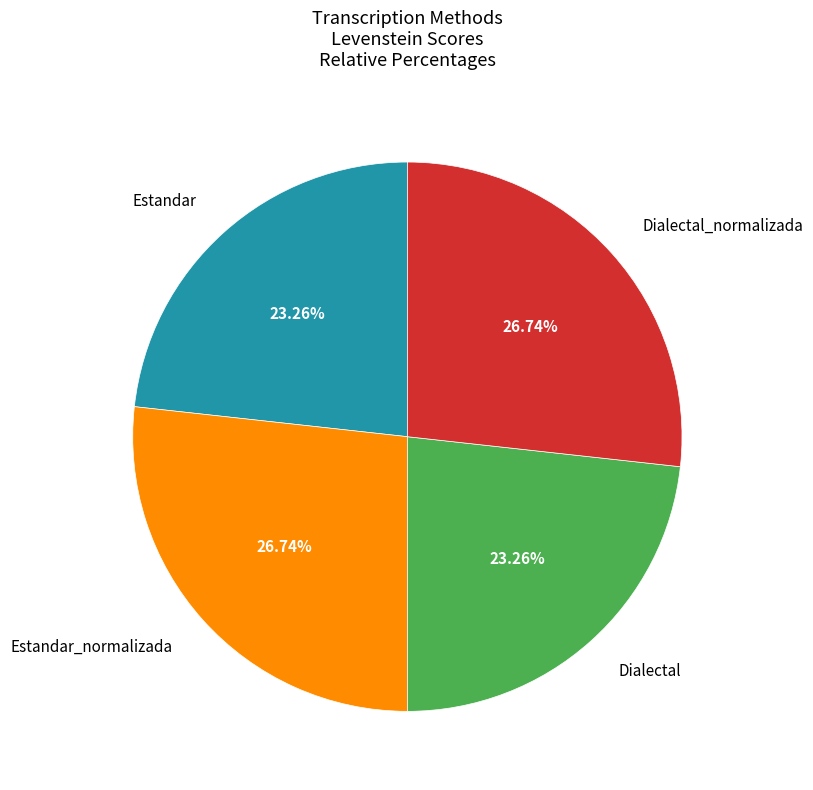

How many segments does this pie chart have?

4